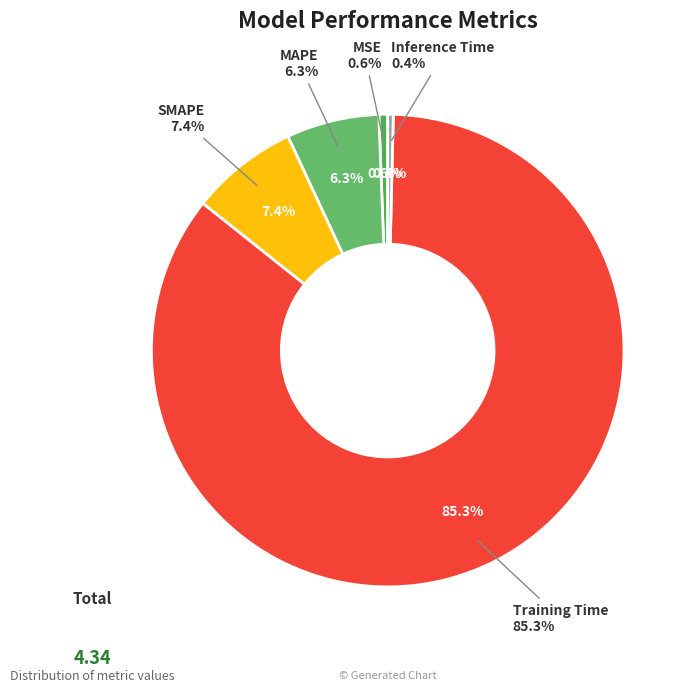

Which has a higher value, MSE or SMAPE?

SMAPE